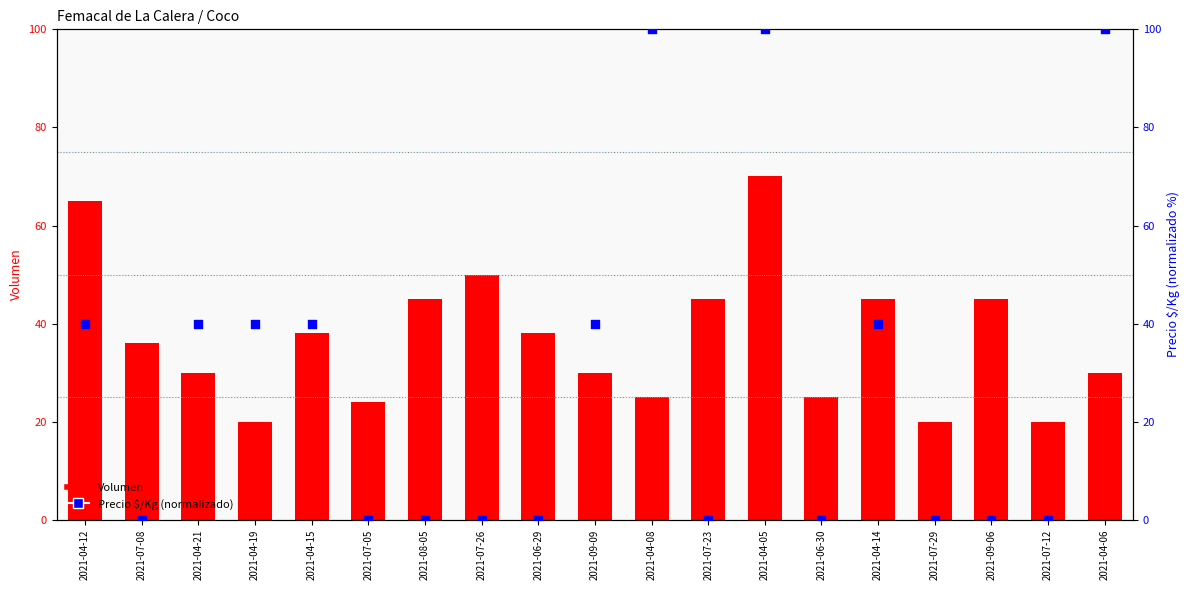

Which series has the largest total across all categories?

Volumen